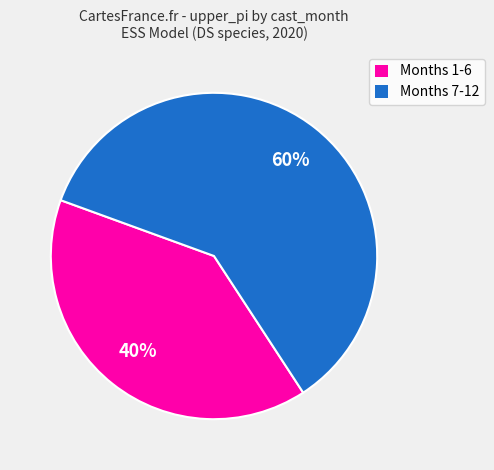

True or false: Months 1-6 accounts for 40% of the total.

True